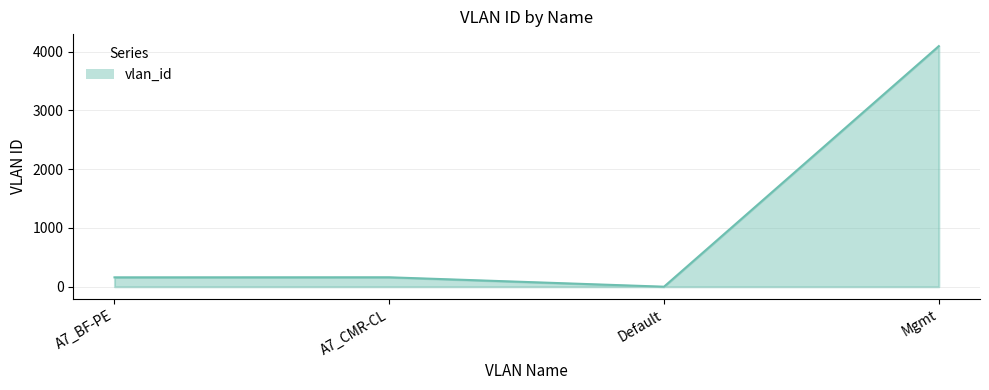

Does the chart have visible grid lines?

Yes